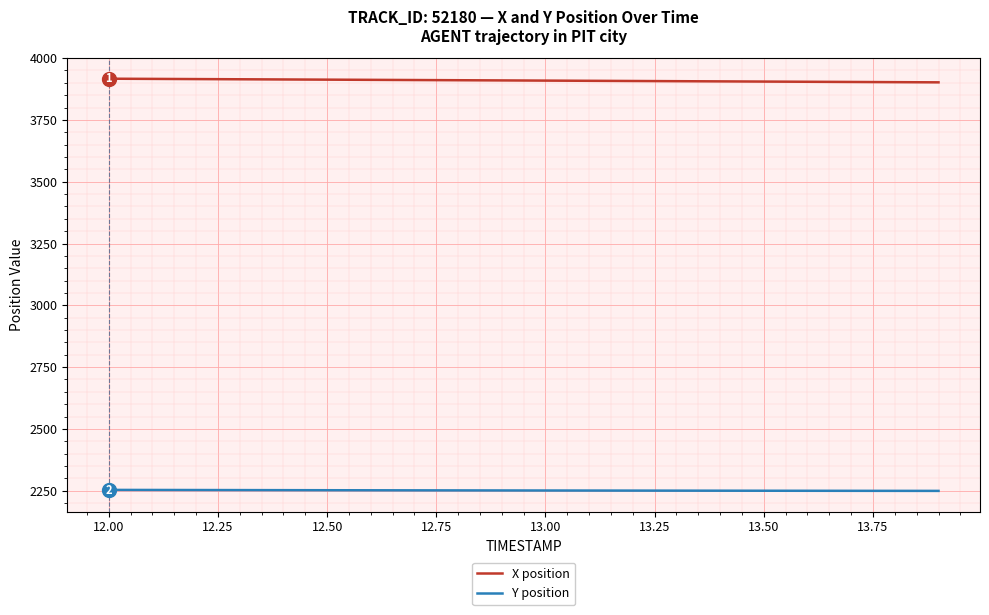

Which series has the largest total across all categories?

X position